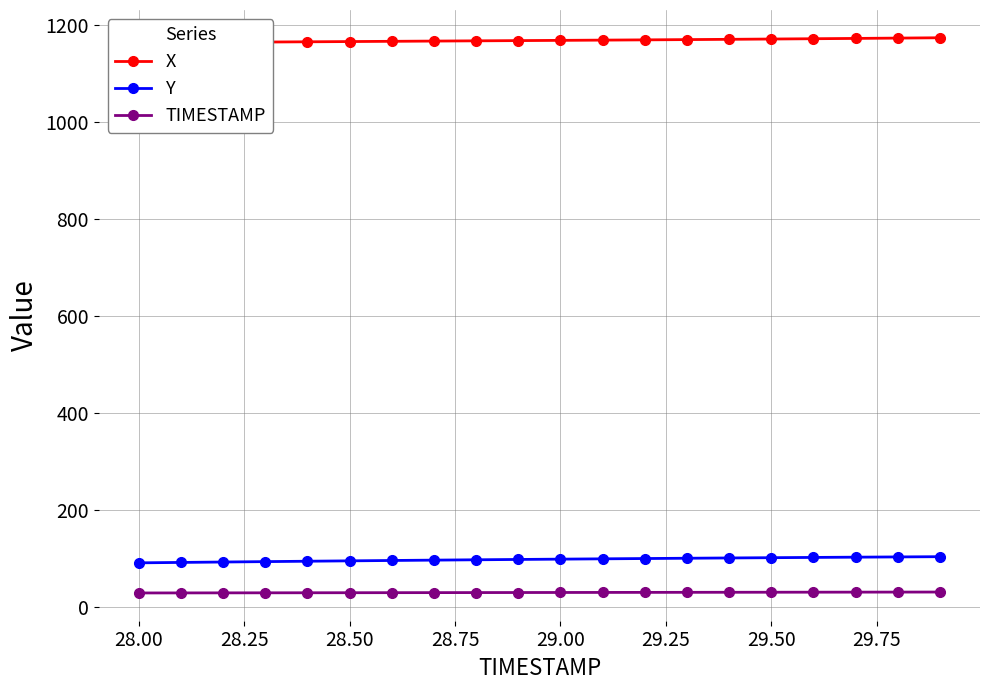

True or false: Y and TIMESTAMP intersect in this chart.

False